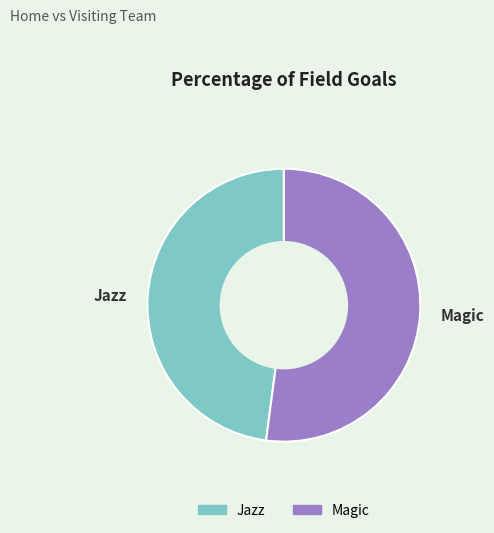

How many slices are in this pie chart?

2